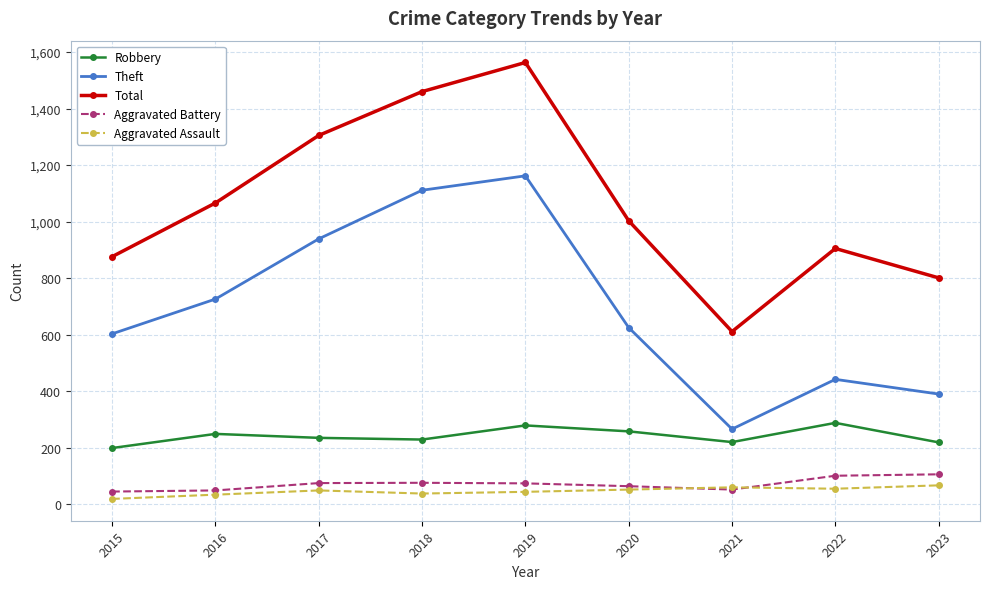

What are all the series names shown in the legend?

Robbery, Theft, Total, Aggravated Battery, Aggravated Assault